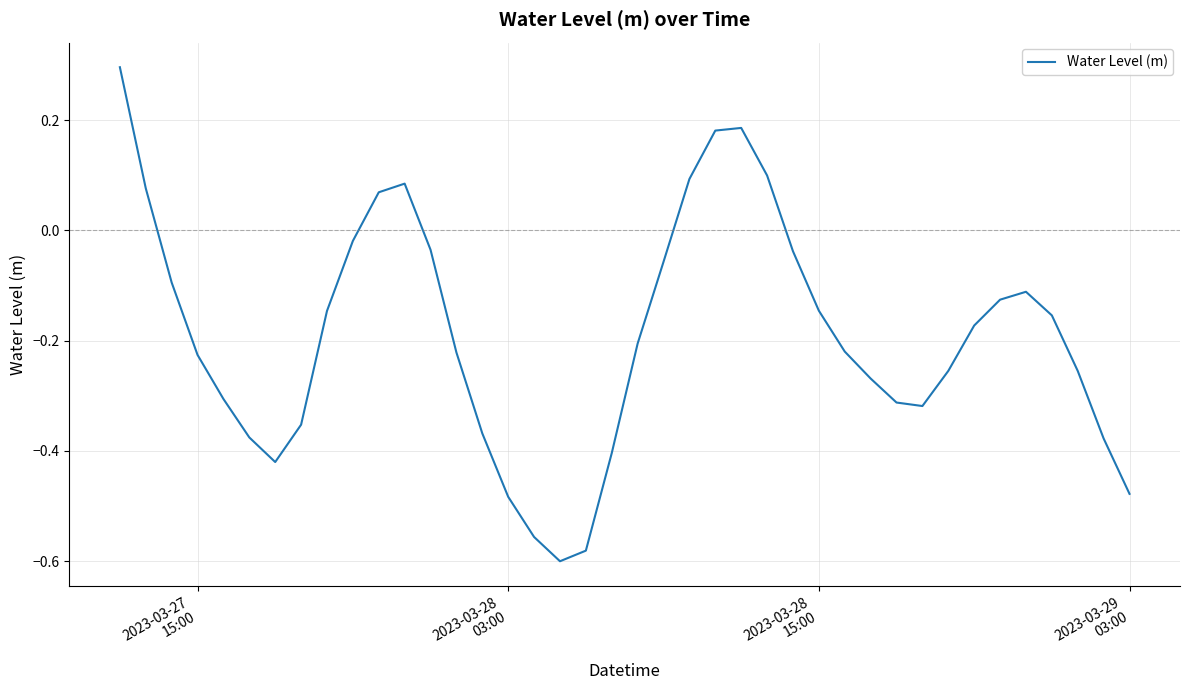

Is this an area chart (filled region under the line)?

No